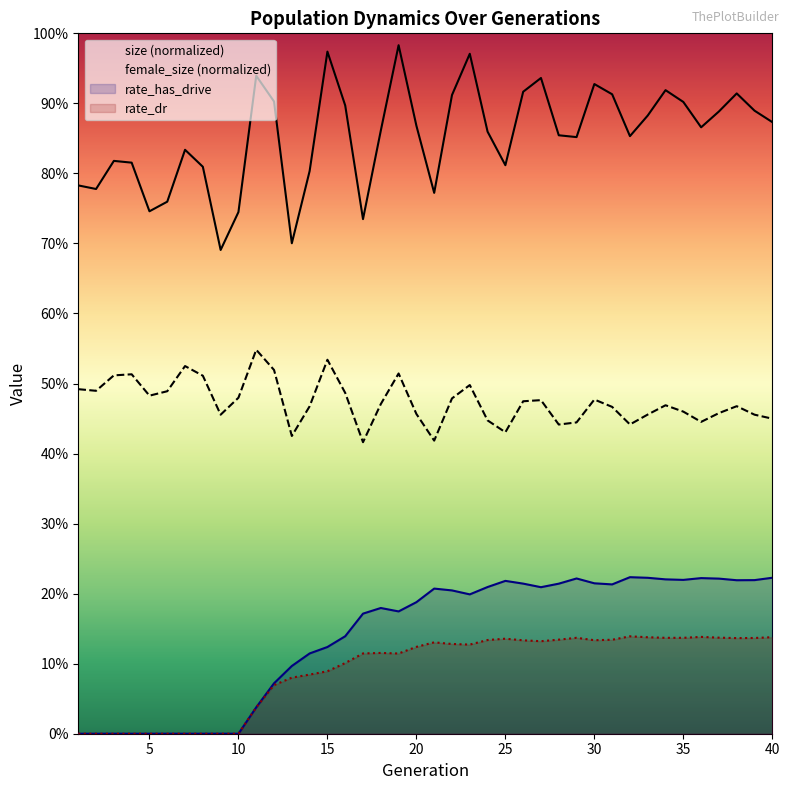

Reading left to right, what are all the values shown in this chart?

size: 1=0.8	2=0.8	3=0.8	4=0.8	5=0.7	6=0.8	7=0.8	8=0.8	9=0.7	10=0.7	11=0.9	12=0.9	13=0.7	14=0.8	15=1.0	16=0.9	17=0.7	18=0.9	19=1.0	20=0.9	21=0.8	22=0.9	23=1.0	24=0.9	25=0.8	26=0.9	27=0.9	28=0.9	29=0.9	30=0.9	31=0.9	32=0.9	33=0.9	34=0.9	35=0.9	36=0.9	37=0.9	38=0.9	39=0.9	40=0.9
female_size: 1=0.5	2=0.5	3=0.5	4=0.5	5=0.5	6=0.5	7=0.5	8=0.5	9=0.5	10=0.5	11=0.5	12=0.5	13=0.4	14=0.5	15=0.5	16=0.5	17=0.4	18=0.5	19=0.5	20=0.5	21=0.4	22=0.5	23=0.5	24=0.4	25=0.4	26=0.5	27=0.5	28=0.4	29=0.4	30=0.5	31=0.5	32=0.4	33=0.5	34=0.5	35=0.5	36=0.4	37=0.5	38=0.5	39=0.5	40=0.4
rate_has_drive: 1=0.0	2=0.0	3=0.0	4=0.0	5=0.0	6=0.0	7=0.0	8=0.0	9=0.0	10=0.0	11=0.0	12=0.1	13=0.1	14=0.1	15=0.1	16=0.1	17=0.2	18=0.2	19=0.2	20=0.2	21=0.2	22=0.2	23=0.2	24=0.2	25=0.2	26=0.2	27=0.2	28=0.2	29=0.2	30=0.2	31=0.2	32=0.2	33=0.2	34=0.2	35=0.2	36=0.2	37=0.2	38=0.2	39=0.2	40=0.2
rate_dr: 1=0.0	2=0.0	3=0.0	4=0.0	5=0.0	6=0.0	7=0.0	8=0.0	9=0.0	10=0.0	11=0.0	12=0.1	13=0.1	14=0.1	15=0.1	16=0.1	17=0.1	18=0.1	19=0.1	20=0.1	21=0.1	22=0.1	23=0.1	24=0.1	25=0.1	26=0.1	27=0.1	28=0.1	29=0.1	30=0.1	31=0.1	32=0.1	33=0.1	34=0.1	35=0.1	36=0.1	37=0.1	38=0.1	39=0.1	40=0.1